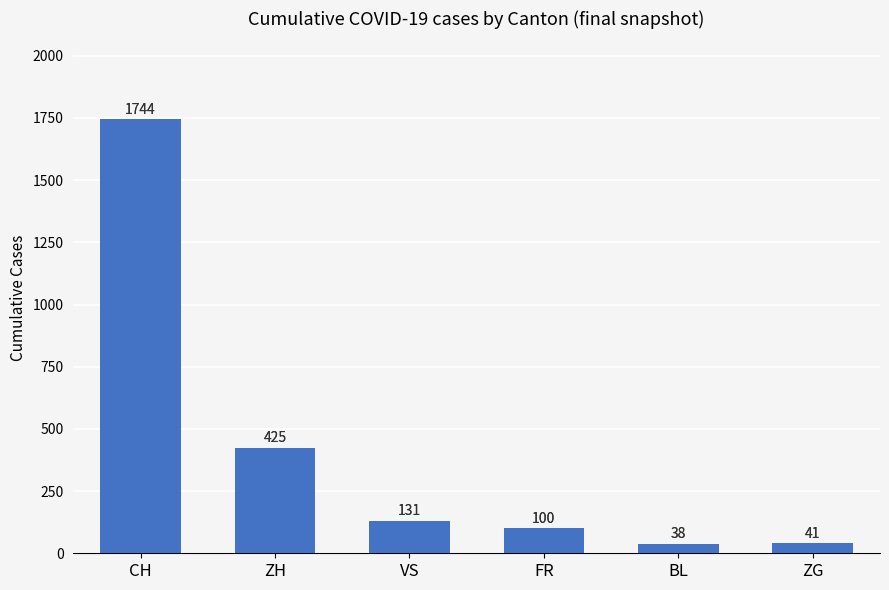

Does the chart contain stacked bars?

No